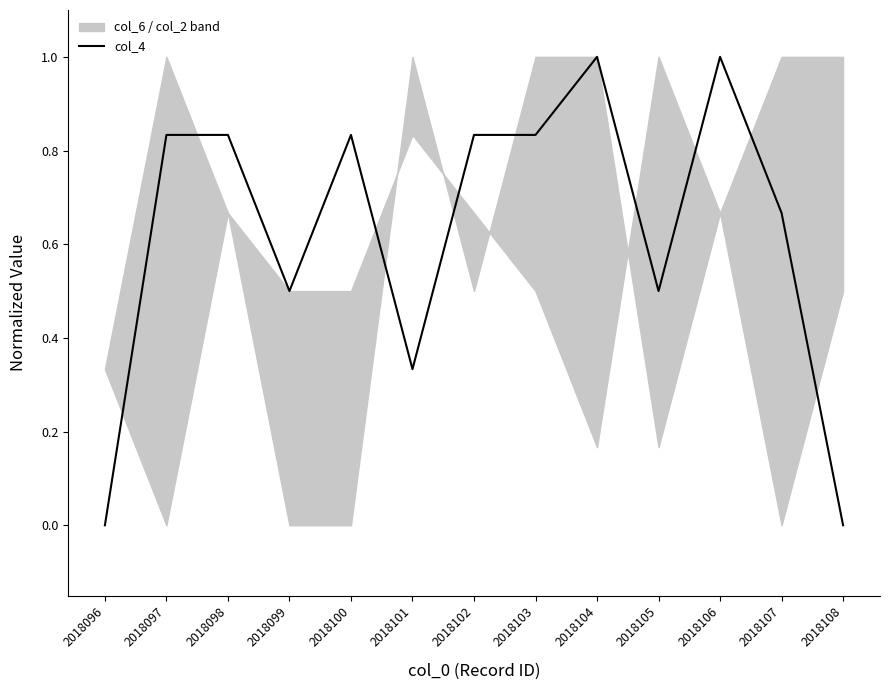

Reading right to left, extract all data points from this chart.

0.0	0.7	1.0	0.5	1.0	0.8	0.8	0.3	0.8	0.5	0.8	0.8	0.0